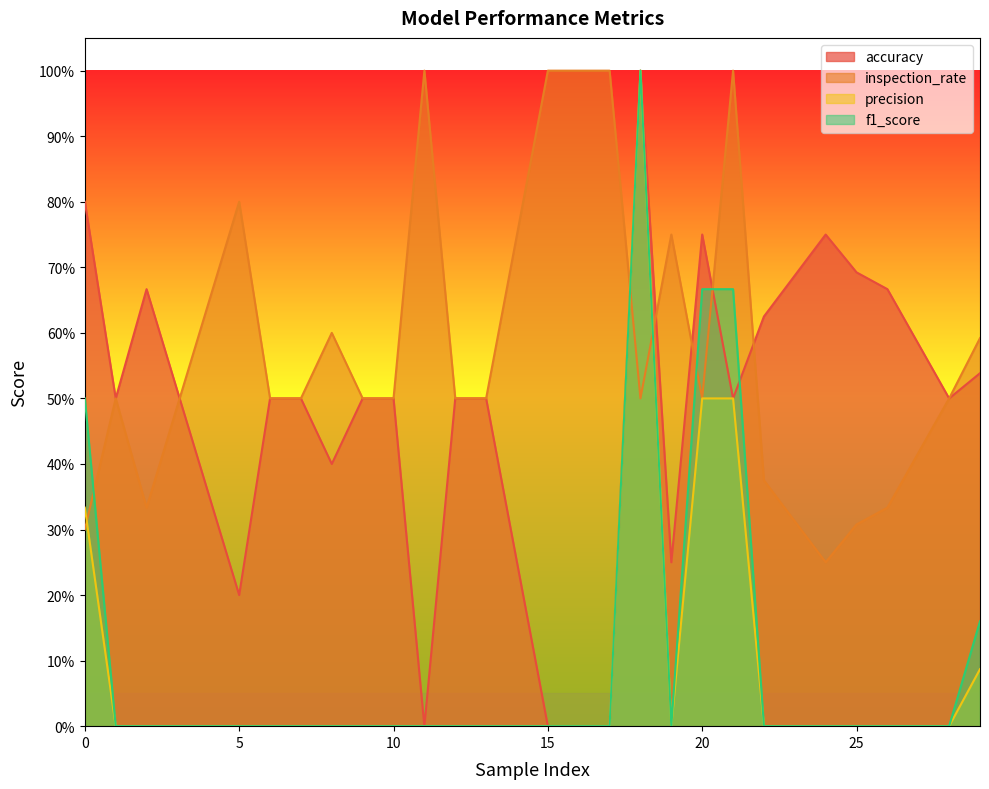

Which series has the largest range (max minus min)?

accuracy